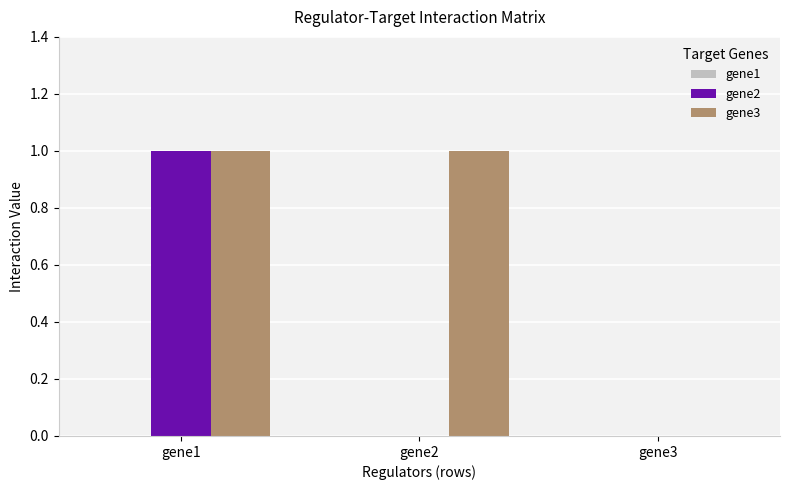

At which category is the sum across all series the highest?

gene1